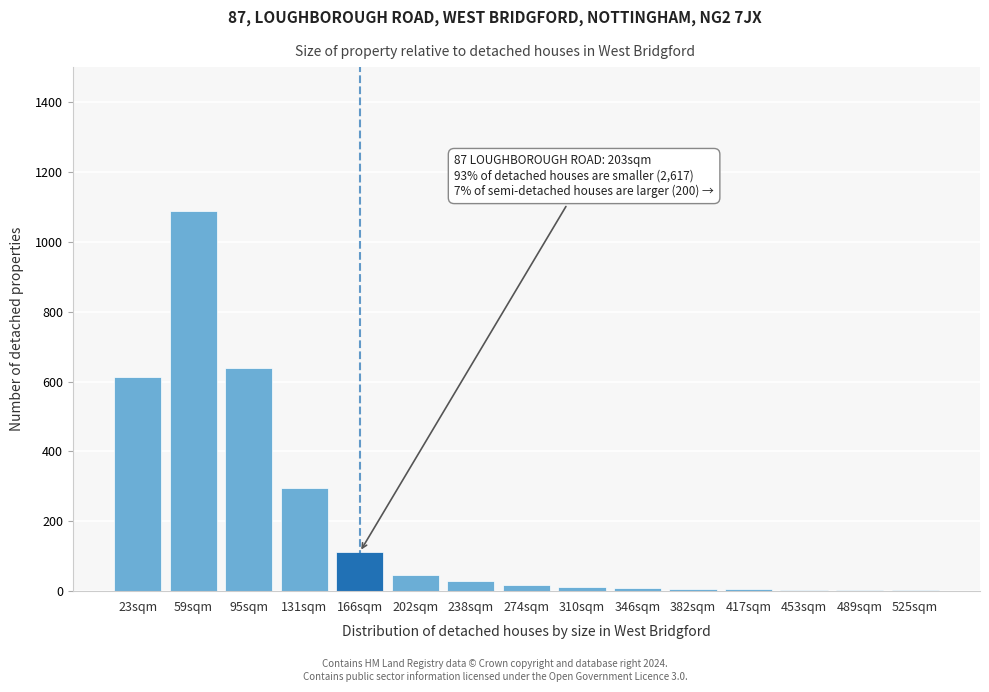

Which has a higher value, 23sqm or 131sqm?

23sqm